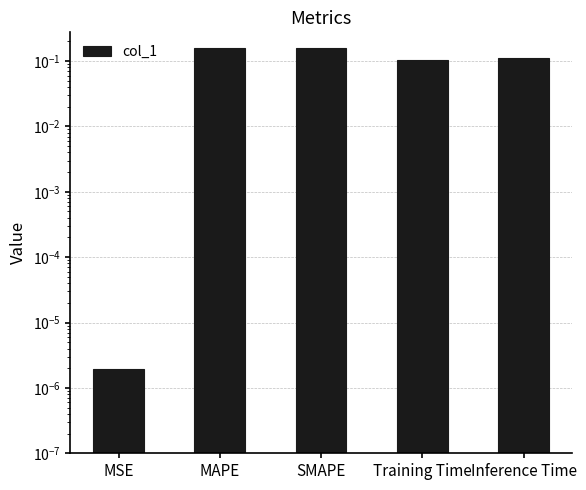

Reading right to left, transcribe all the data shown in this chart.

Inference Time=0.1	Training Time=0.1	SMAPE=0.2	MAPE=0.2	MSE=0.0